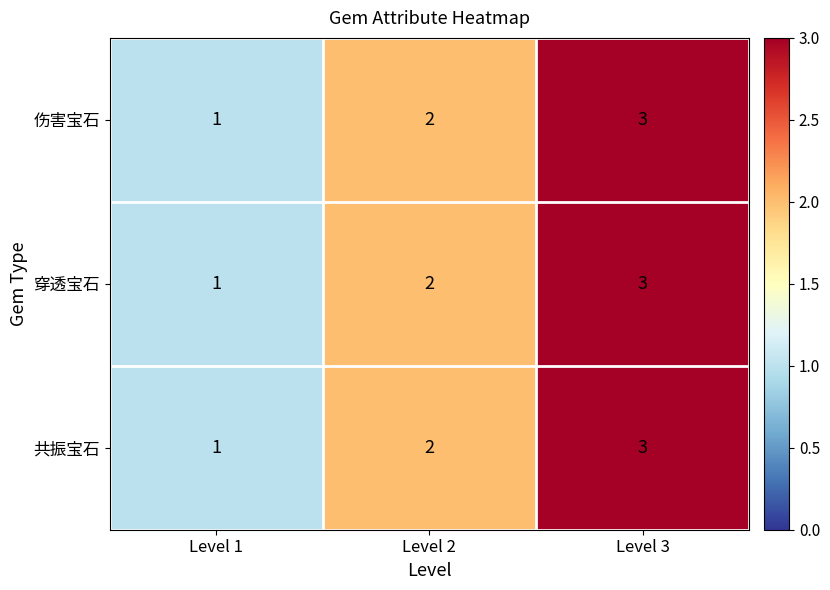

Is it true that 伤害宝石 equals 2 at Level 3?

False